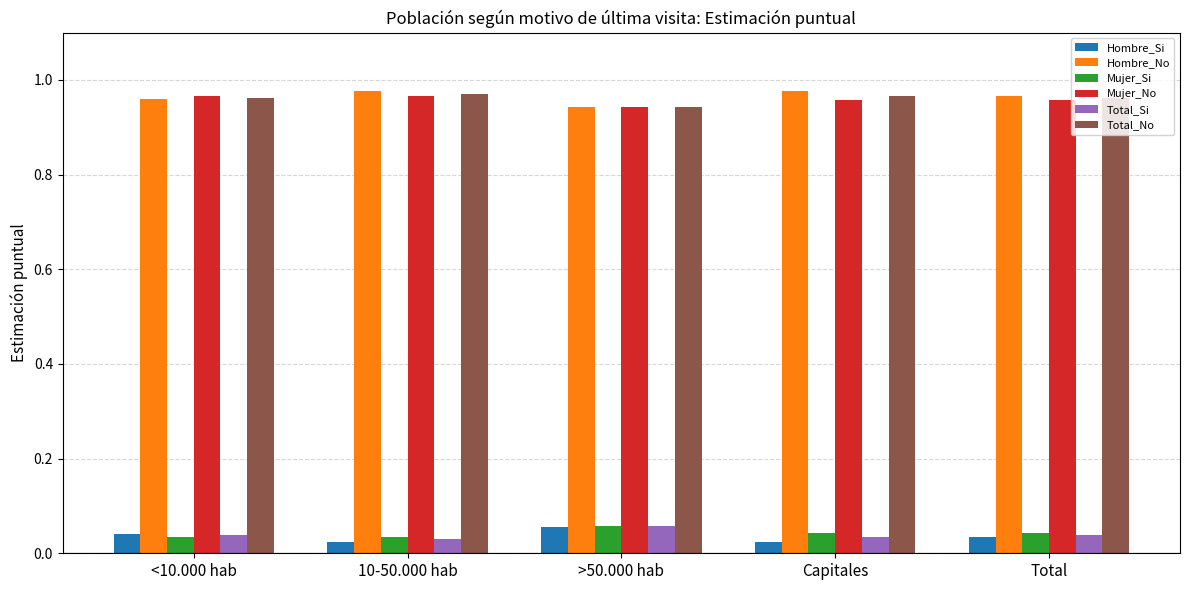

Is the value of Hombre_No at >50.000 hab greater than the value of Mujer_No at Capitales?

No